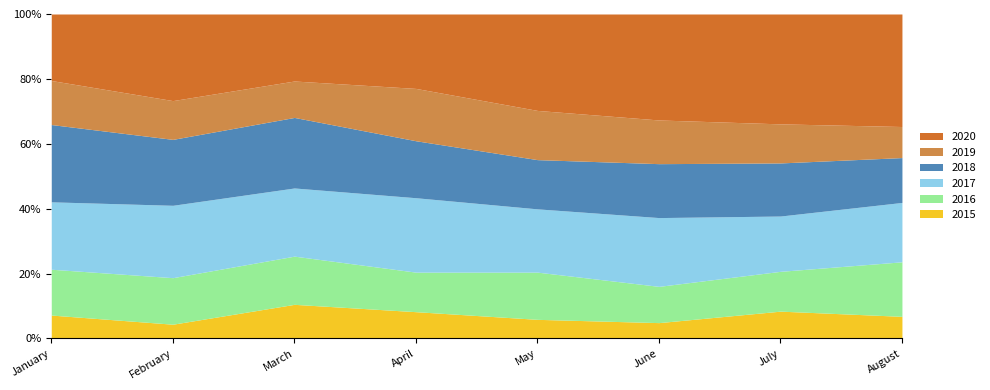

How many lines are shown in the chart?

6